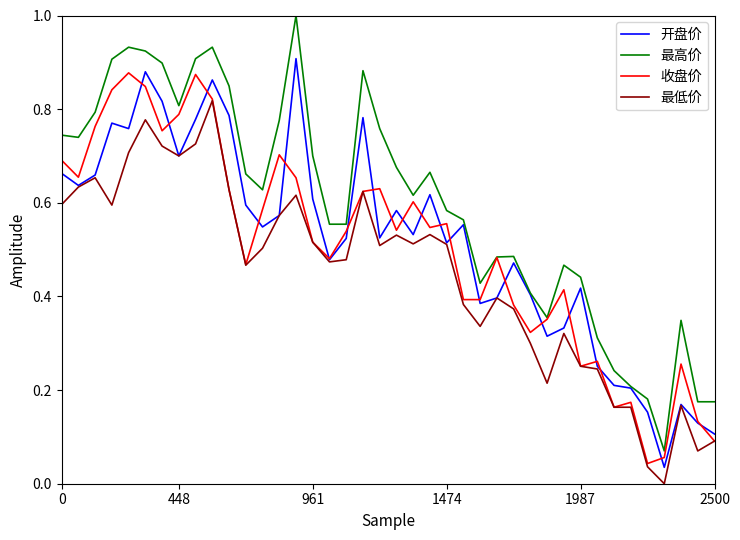

What is the maximum value shown in the chart?

1.0